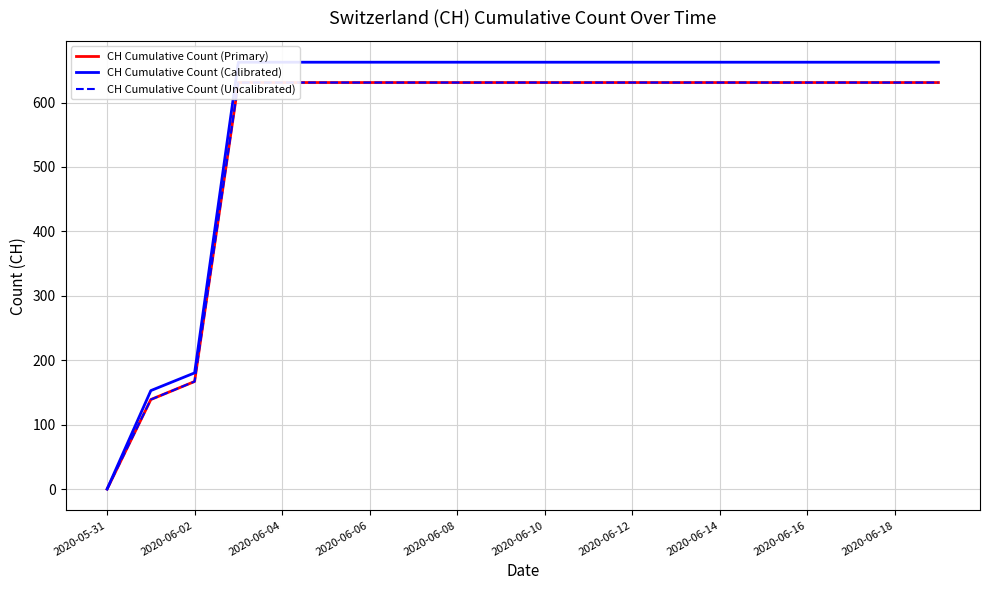

Is the value of CH Cumulative Count (Primary) at 2020-06-04 greater than the value of CH Cumulative Count (Calibrated) at 19?

No